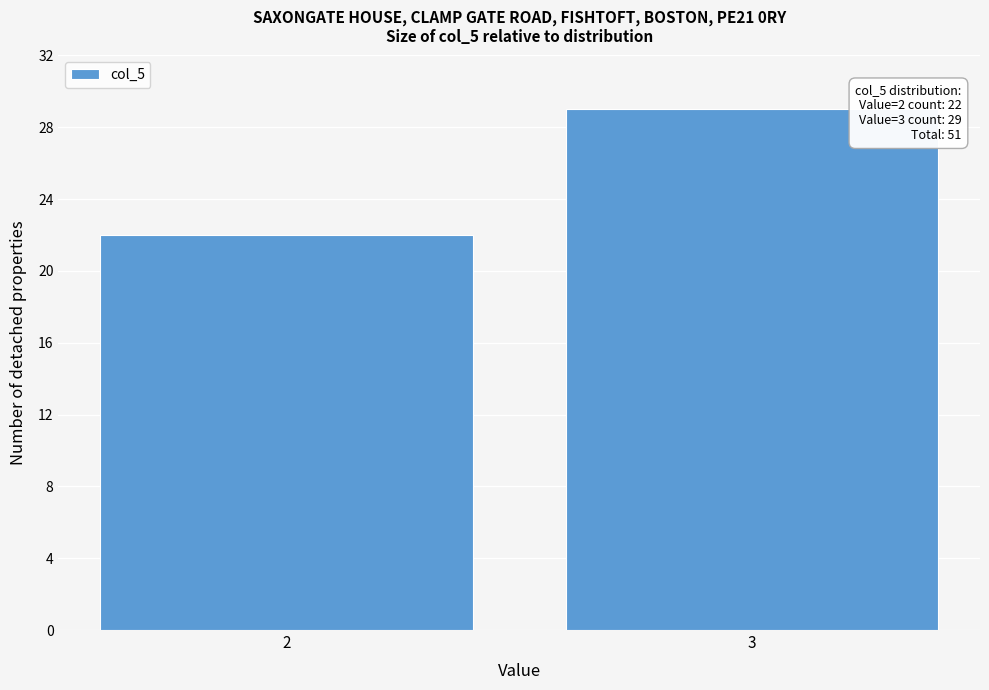

Reading right to left, transcribe all the data shown in this chart.

29	22